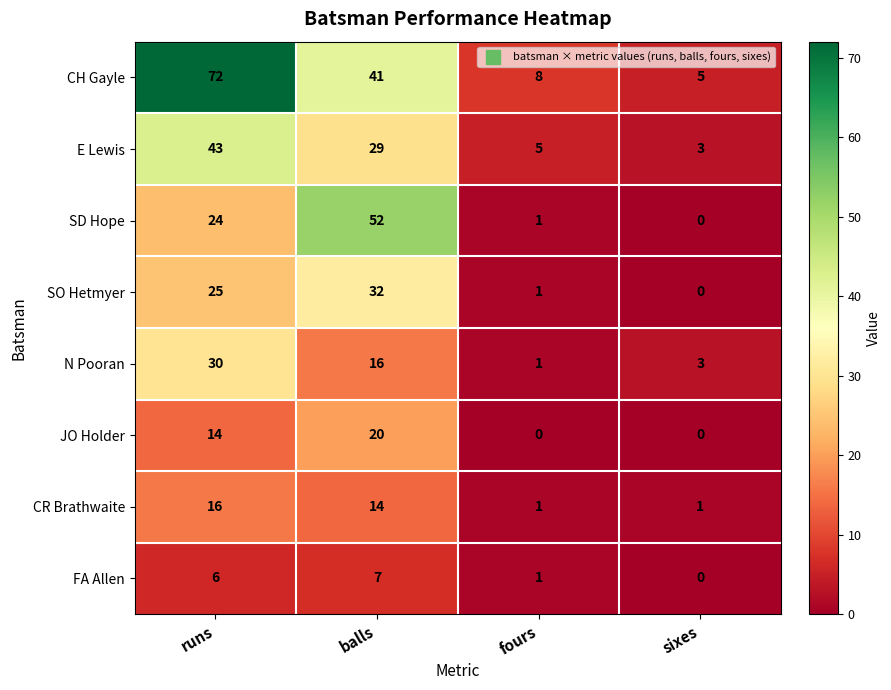

Which series has the widest spread of values?

CH Gayle